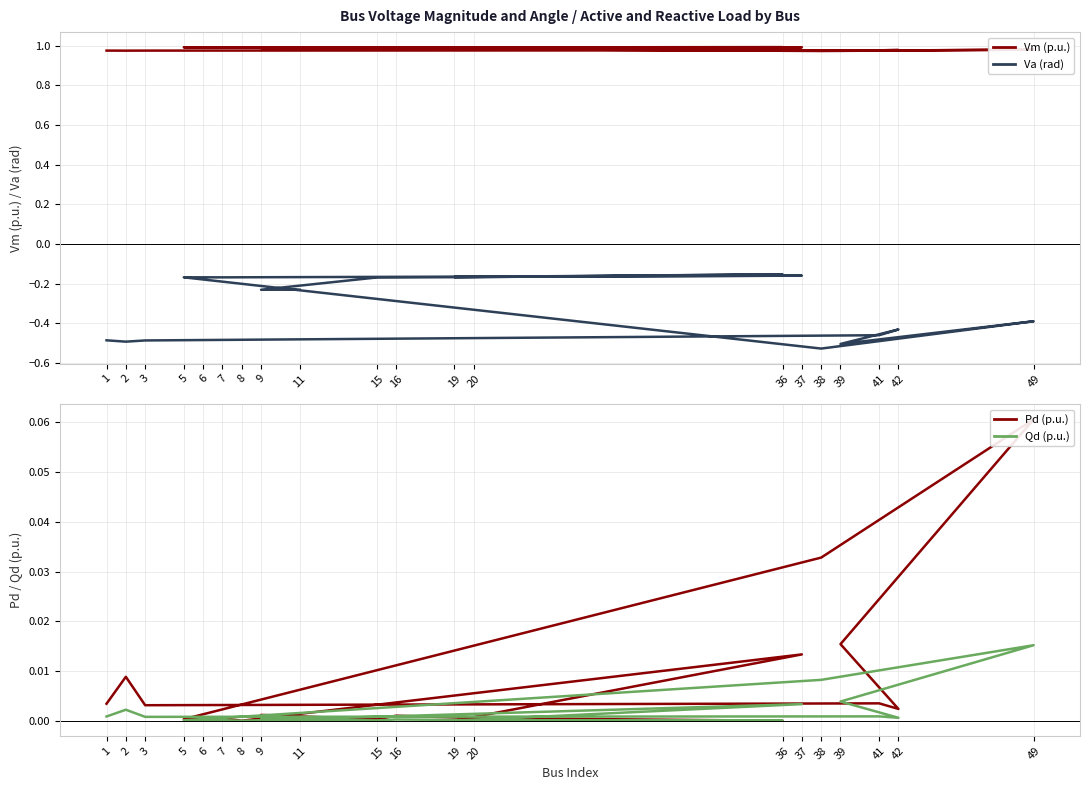

What position from the left is 49?

7